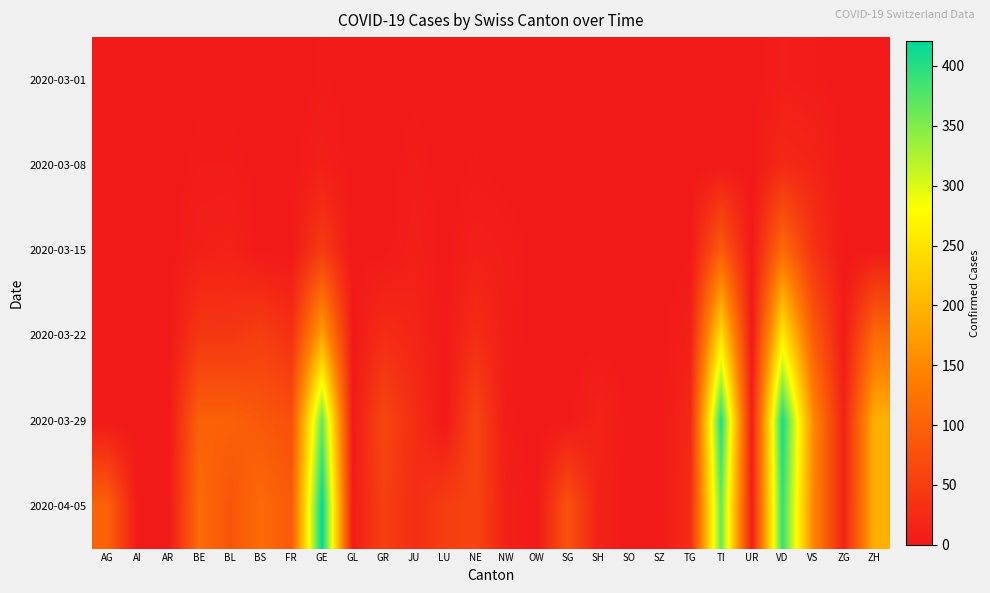

Rank the series by their maximum value, from lowest to highest.

2020-03-01, 2020-03-08, 2020-03-15, 2020-03-22, 2020-03-29, 2020-04-05